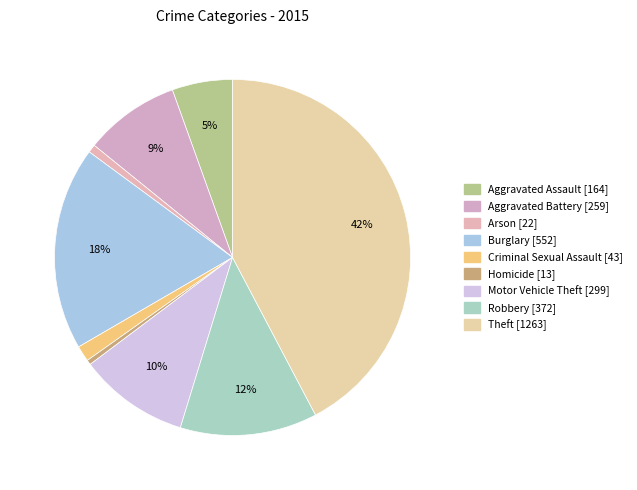

Does Aggravated Battery account for over 50% of the chart?

No